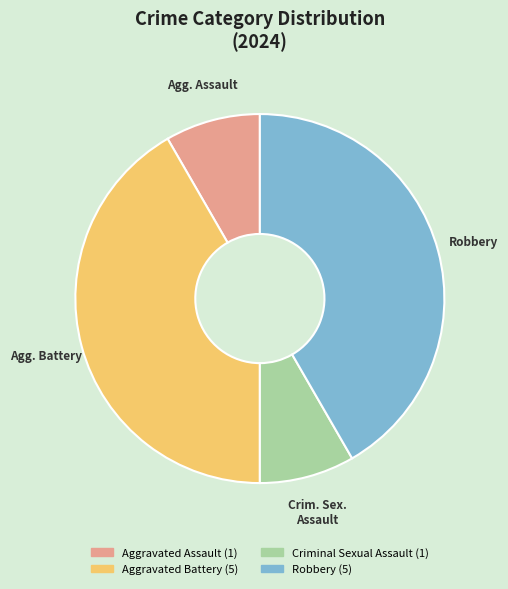

Approximately how many times larger is the value at Robbery compared to Aggravated Assault?

5.0